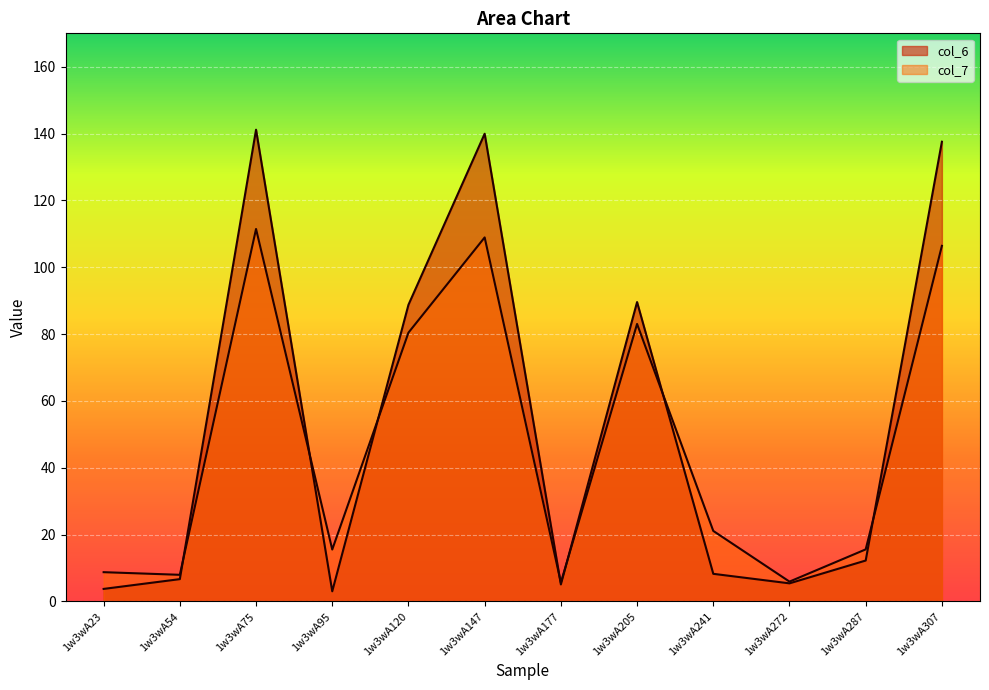

The value of col_6 at 1w3wA177 is 7.5. True or false?

False